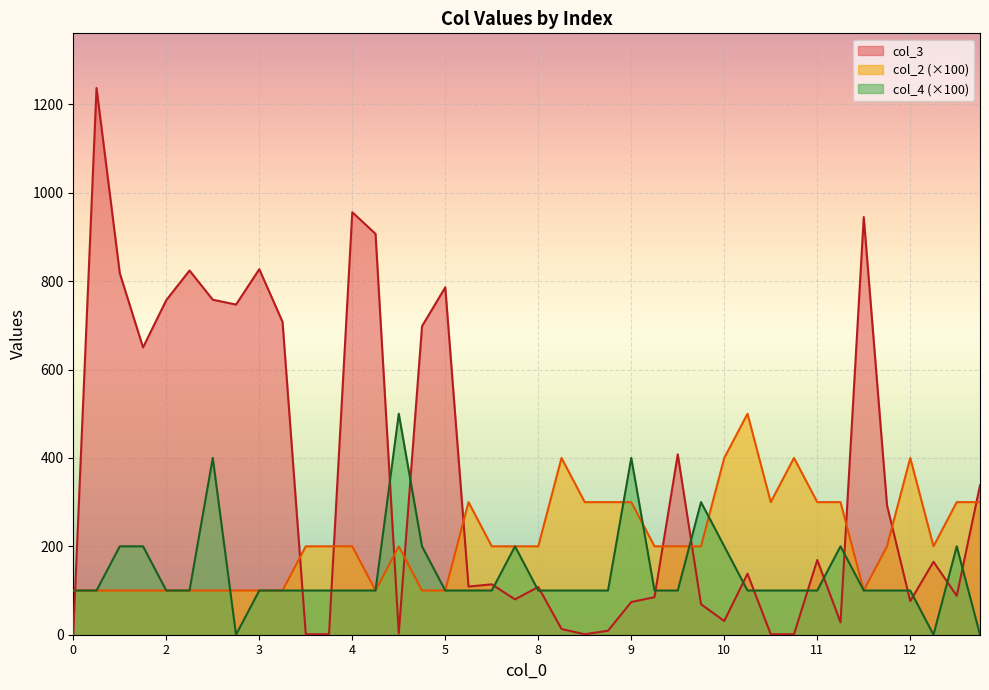

How many categories are shown in the chart?

40